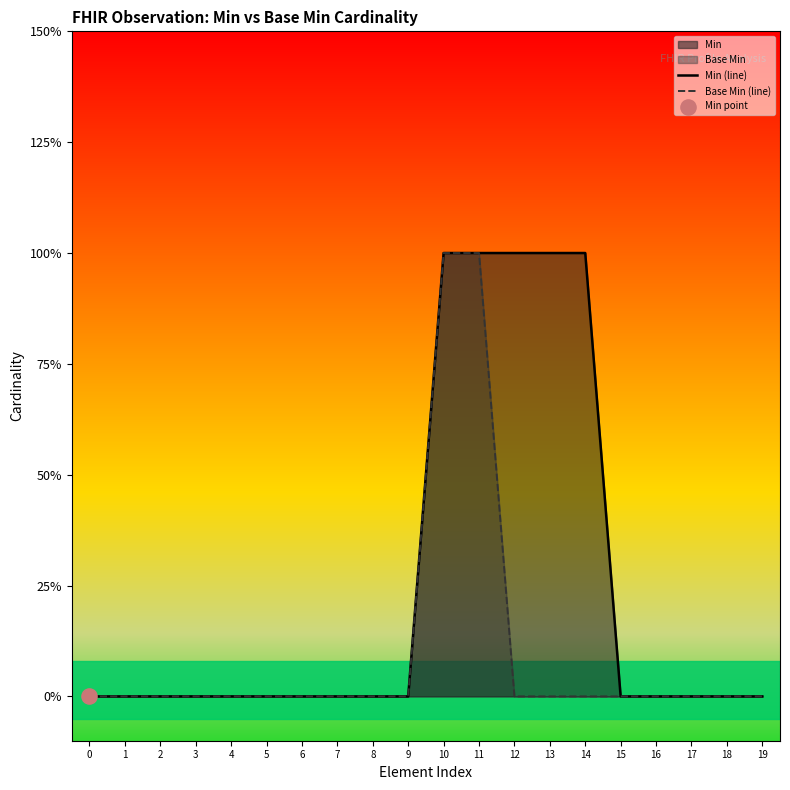

Which series has the widest spread of Y values?

Min (line)